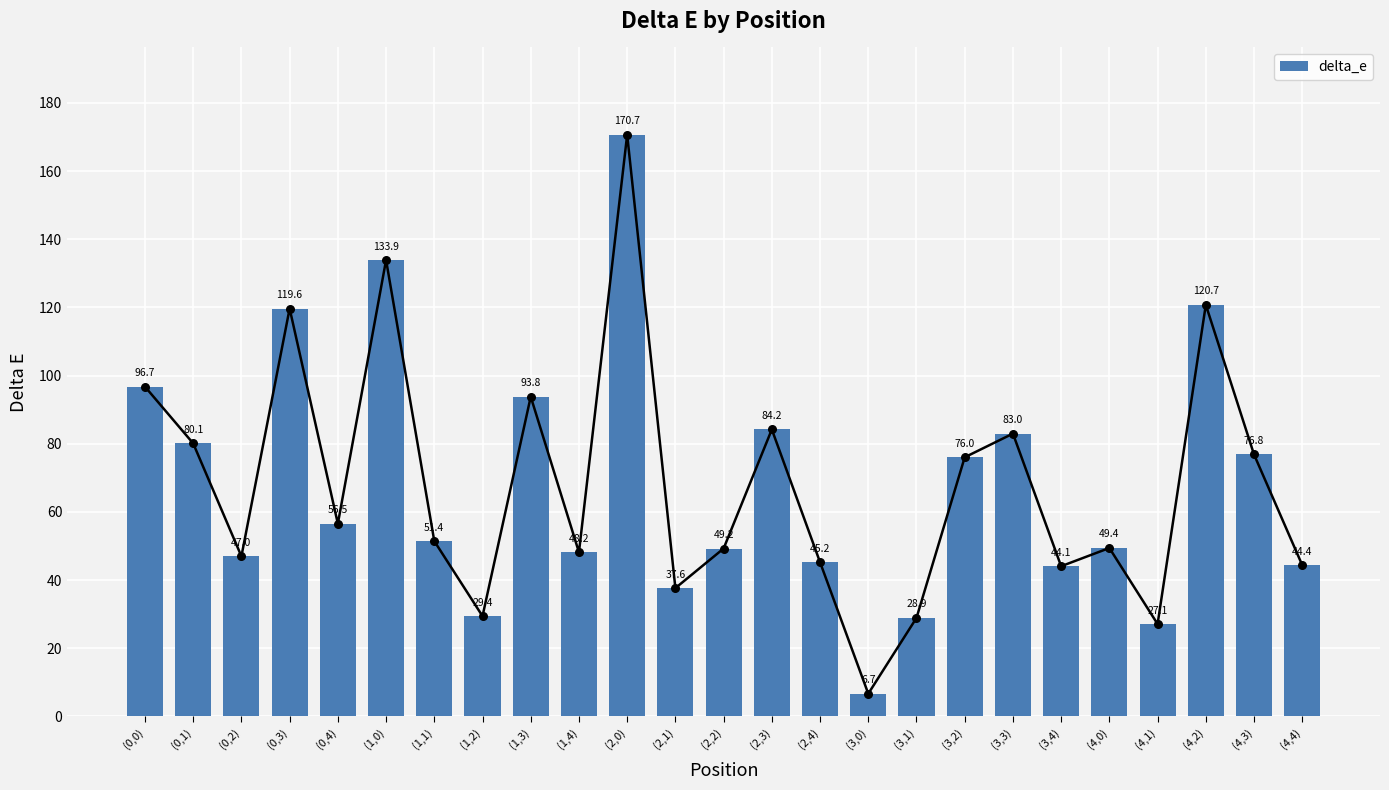

Between (4,1) and (4,0), which is larger?

(4,0)